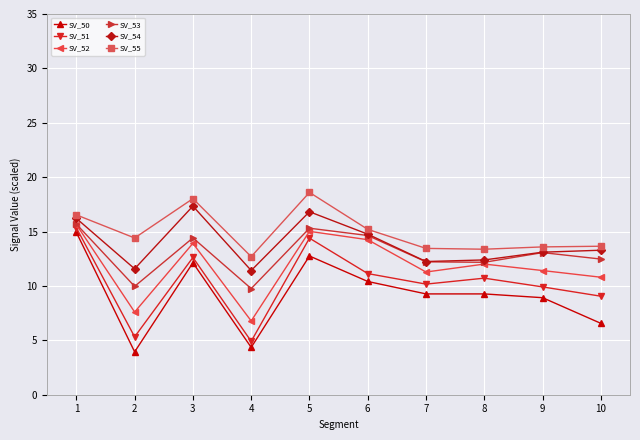

What are all the series names shown in the legend?

SV_50, SV_51, SV_52, SV_53, SV_54, SV_55